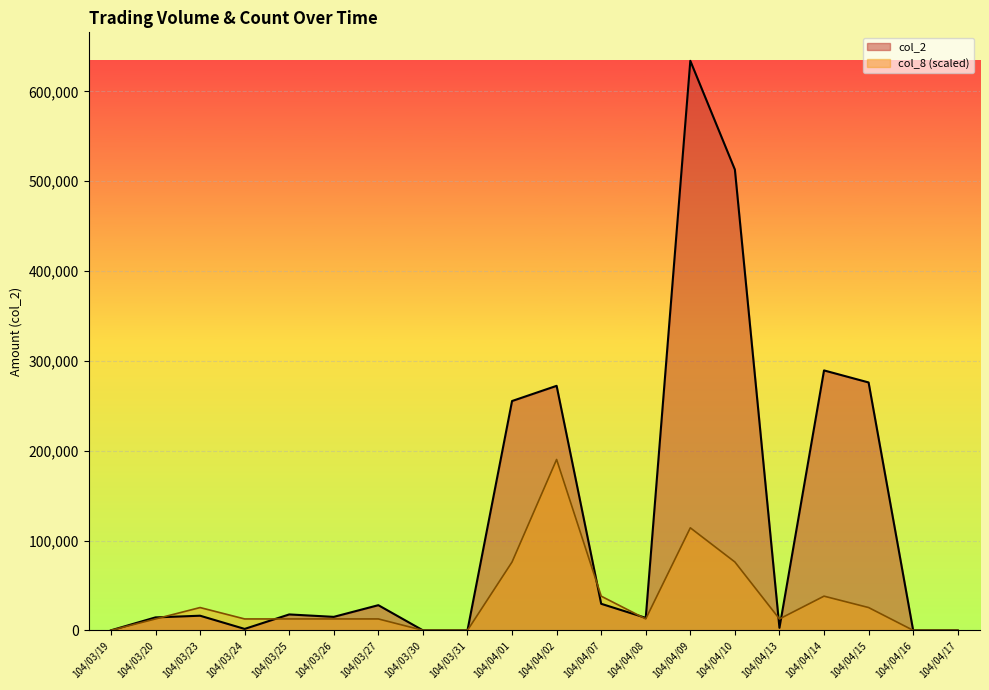

True or false: col_8 has a value of 114132.6 at 104/04/09.

True